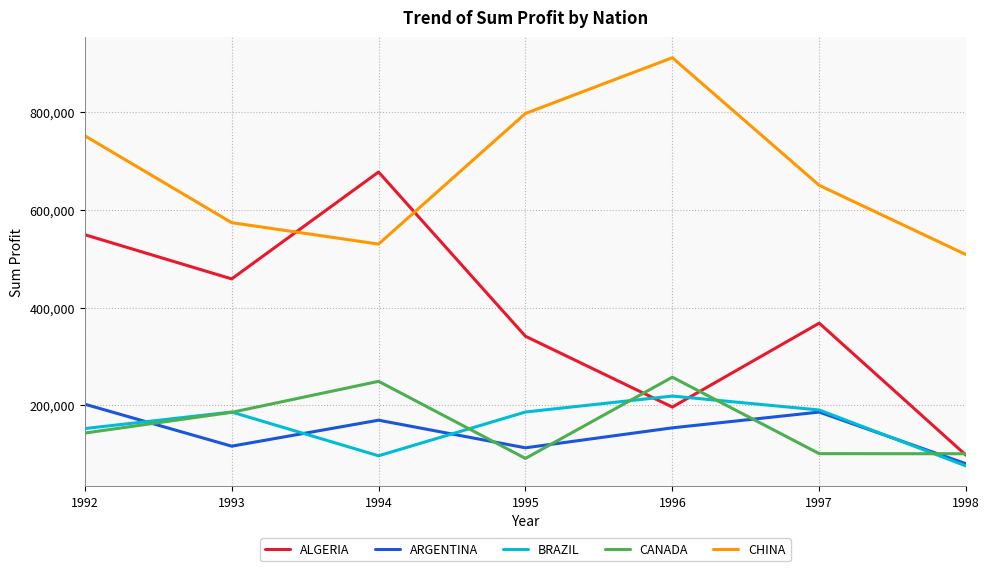

List the series in order of their peak value, highest first.

CHINA, ALGERIA, CANADA, BRAZIL, ARGENTINA